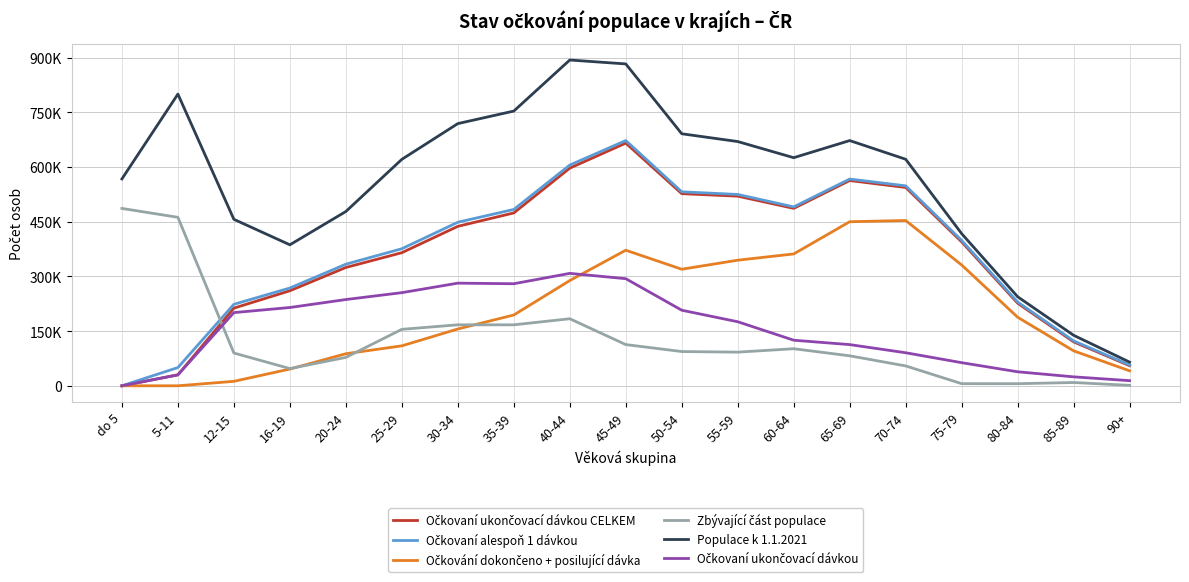

True or false: Očkovaní ukončovací dávkou and Populace k 1.1.2021 cross at least once.

False